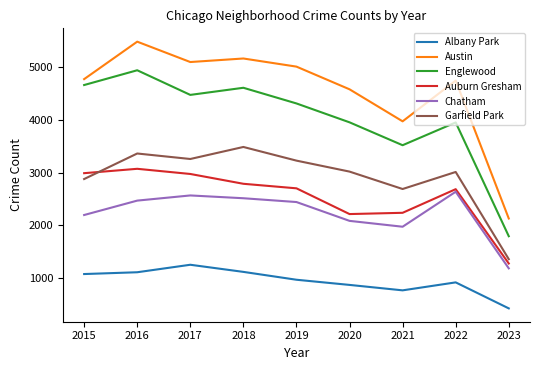

The Auburn Gresham series shows 2685 at 2022. True or false?

True